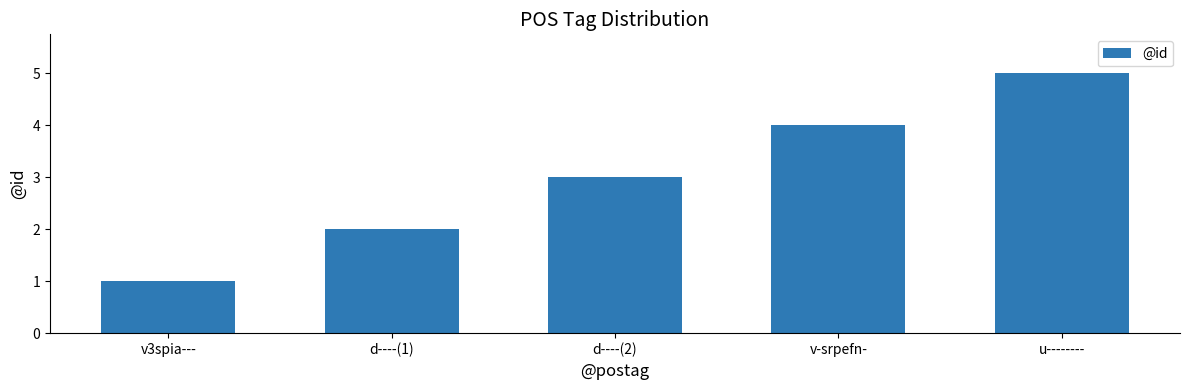

Rank the categories by value from lowest to highest.

v3spia---, d----(1), d----(2), v-srpefn-, u--------